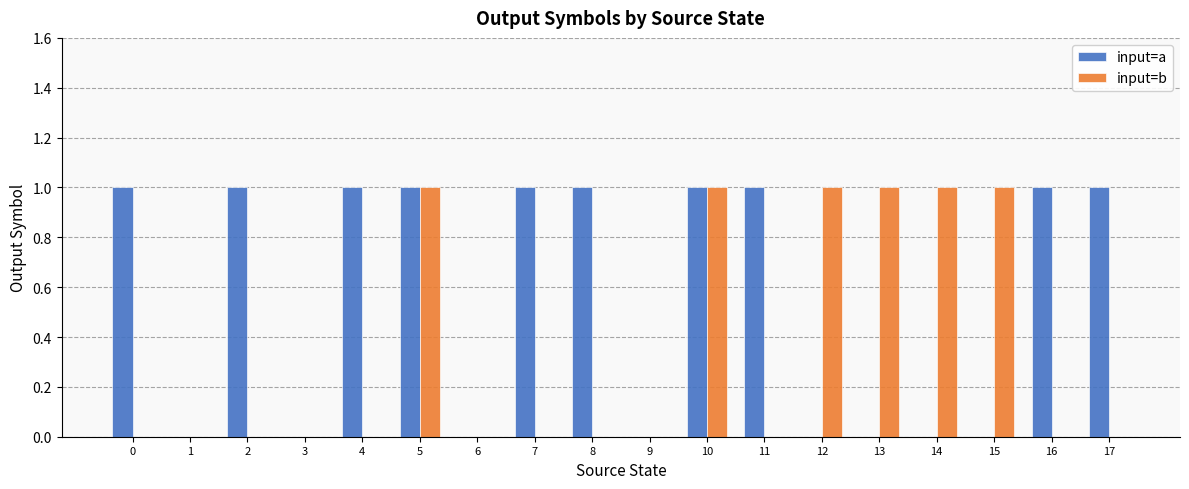

How many input=b values are between 0 and 1?

18